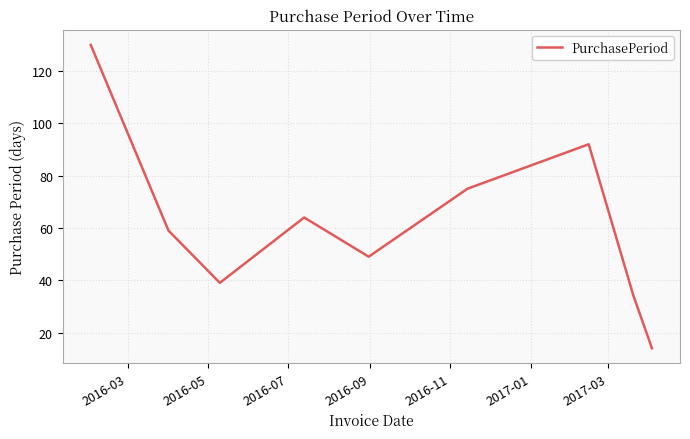

What is the greatest value displayed?

130